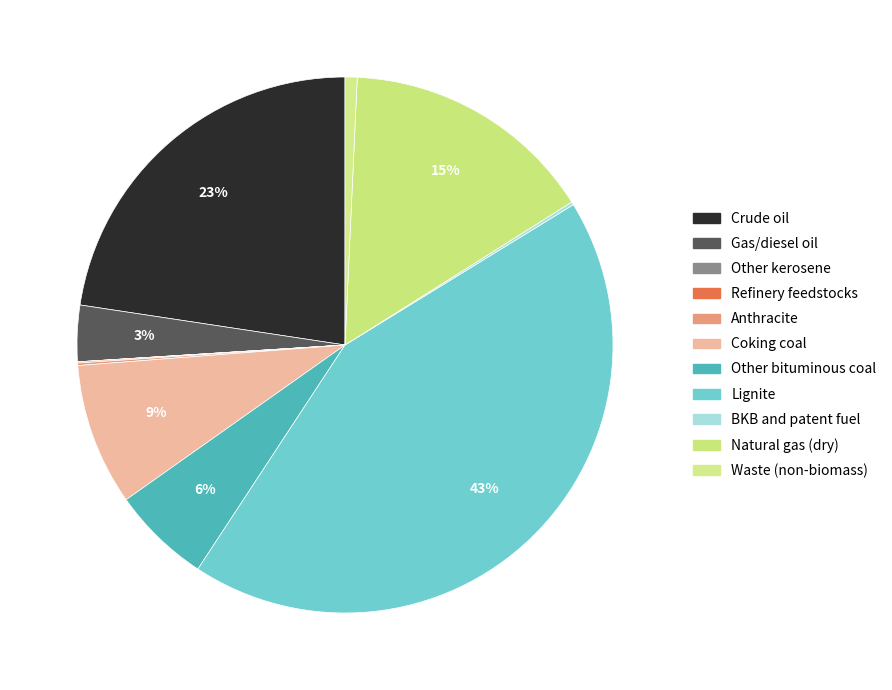

To the nearest percent, what portion does Gas/diesel oil represent?

3%